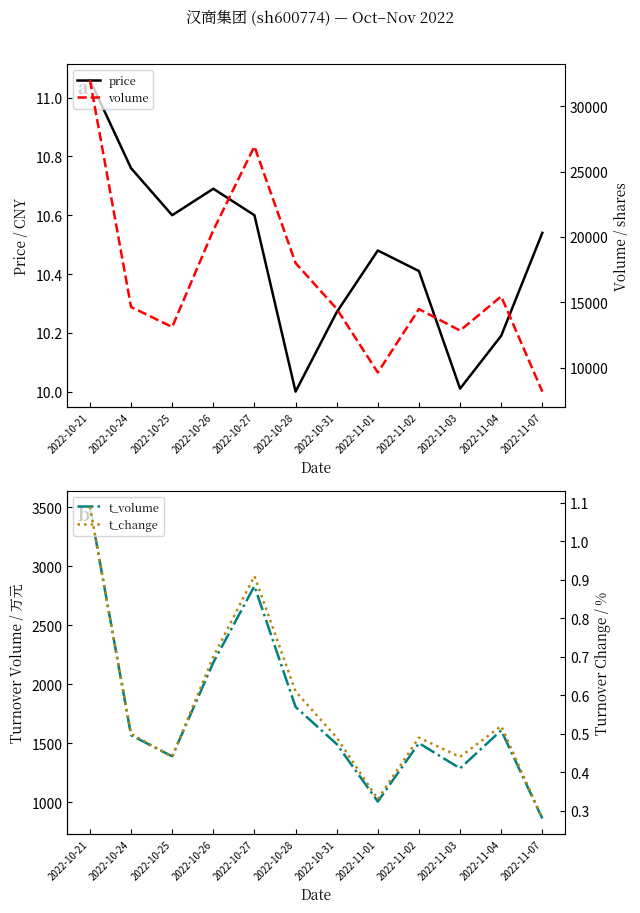

True or false: t_change and price intersect in this chart.

False